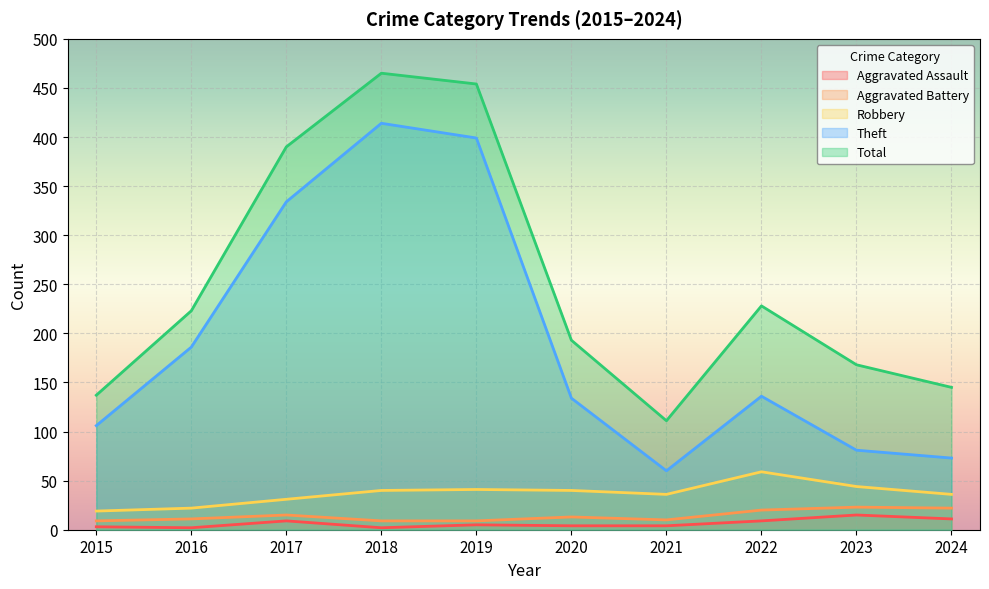

How many values in the Aggravated Assault series are below 5?

5